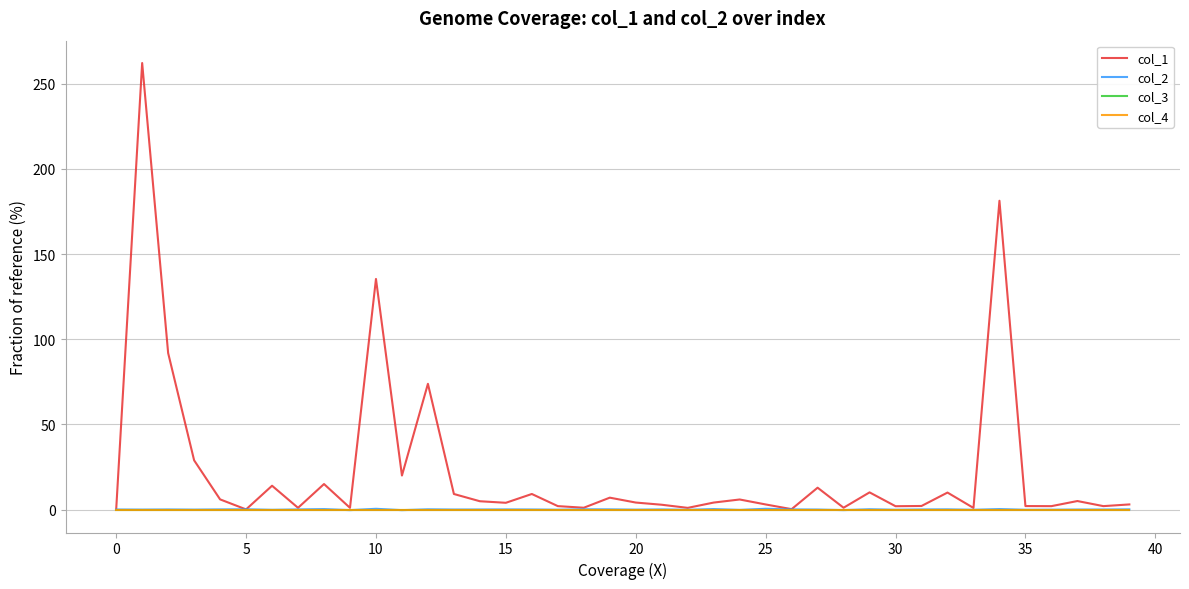

Does the chart display data point markers on the line(s)?

No